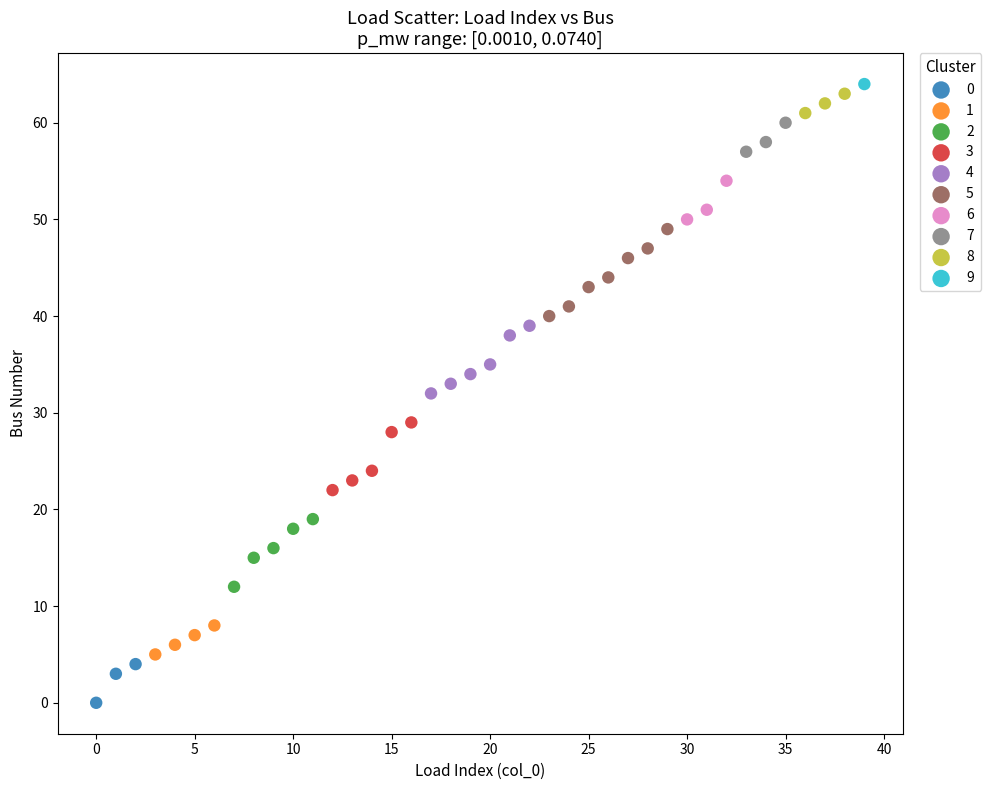

Which series reaches the maximum Y coordinate?

9